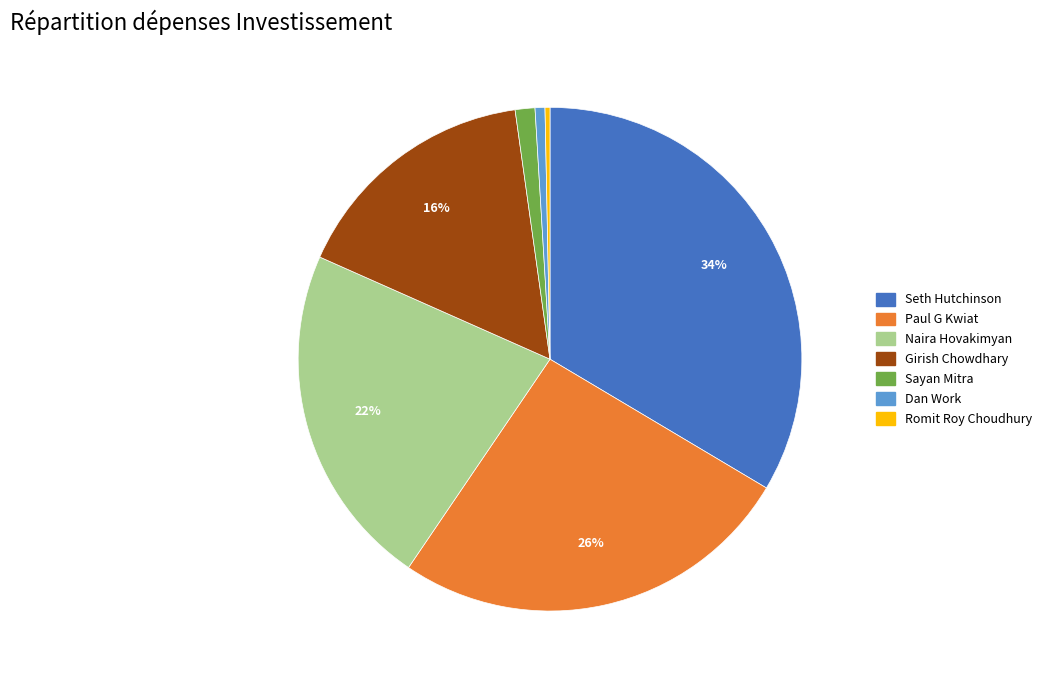

Between Paul G Kwiat and Sayan Mitra, which is larger?

Paul G Kwiat